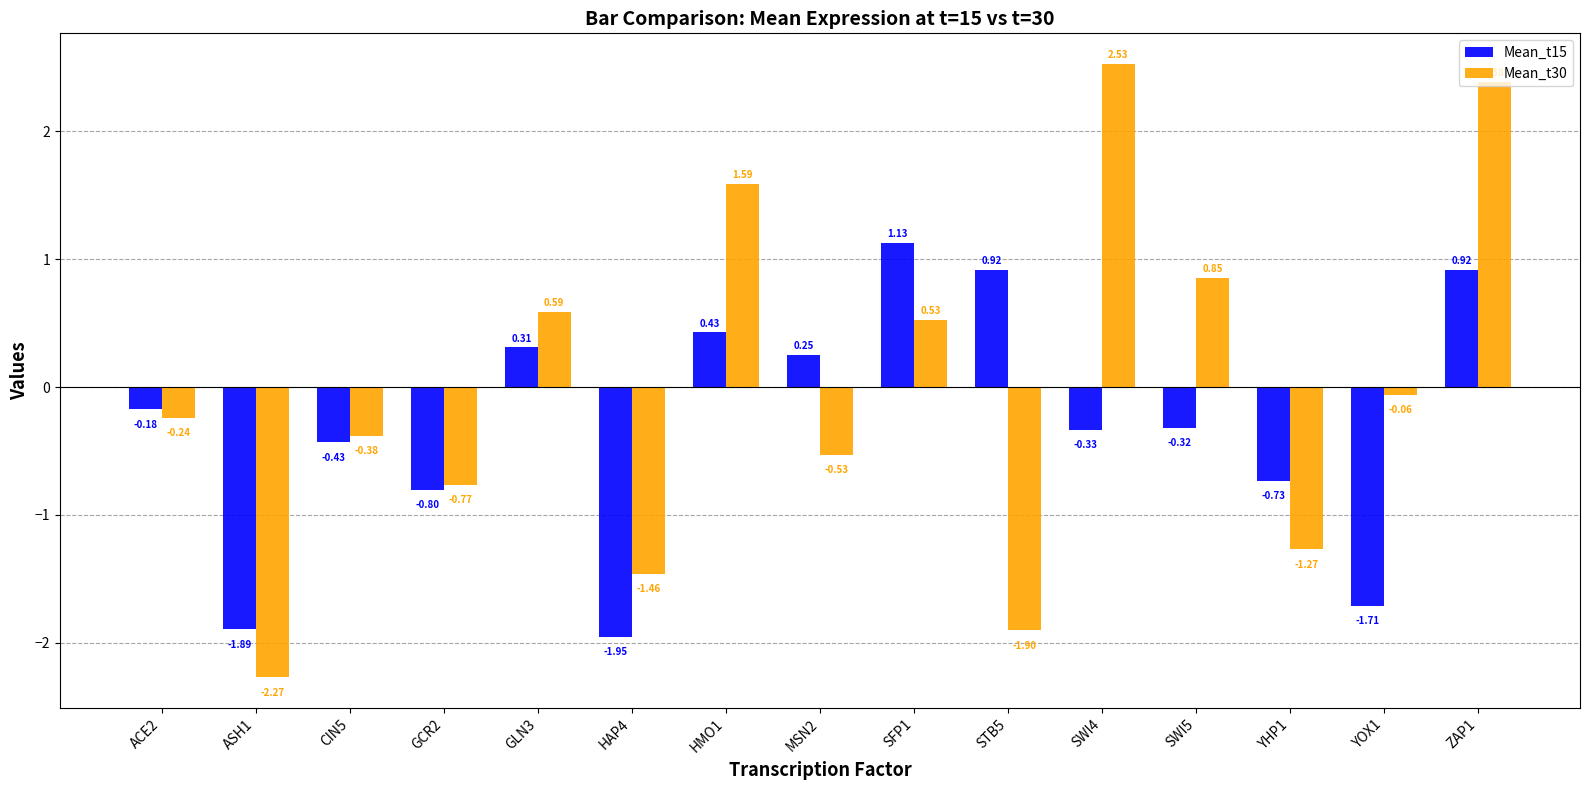

Rank the series by their average value, from lowest to highest.

Mean_t15, Mean_t30